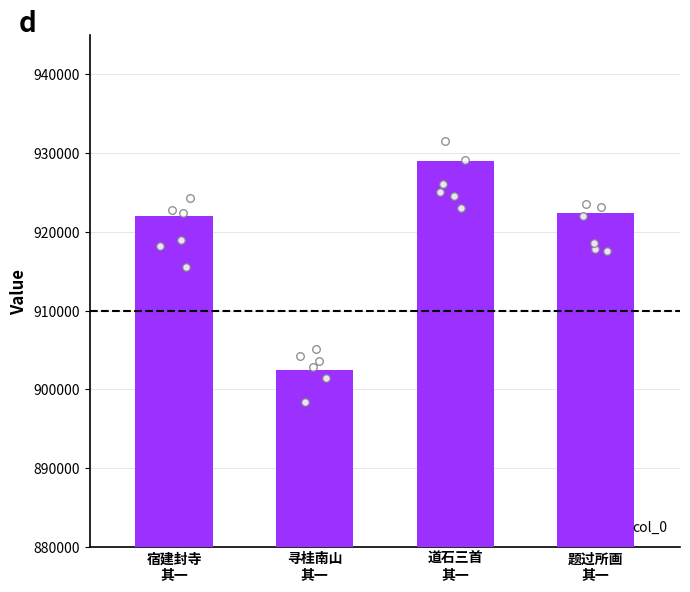

Approximately how many times larger is the value at 题过所画
其一 compared to 道石三首
其一?

1.0